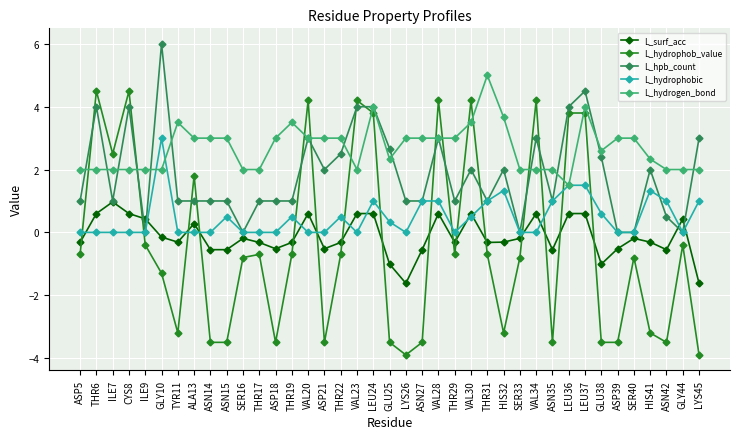

Which series has the largest range (max minus min)?

L_hydrophob_value